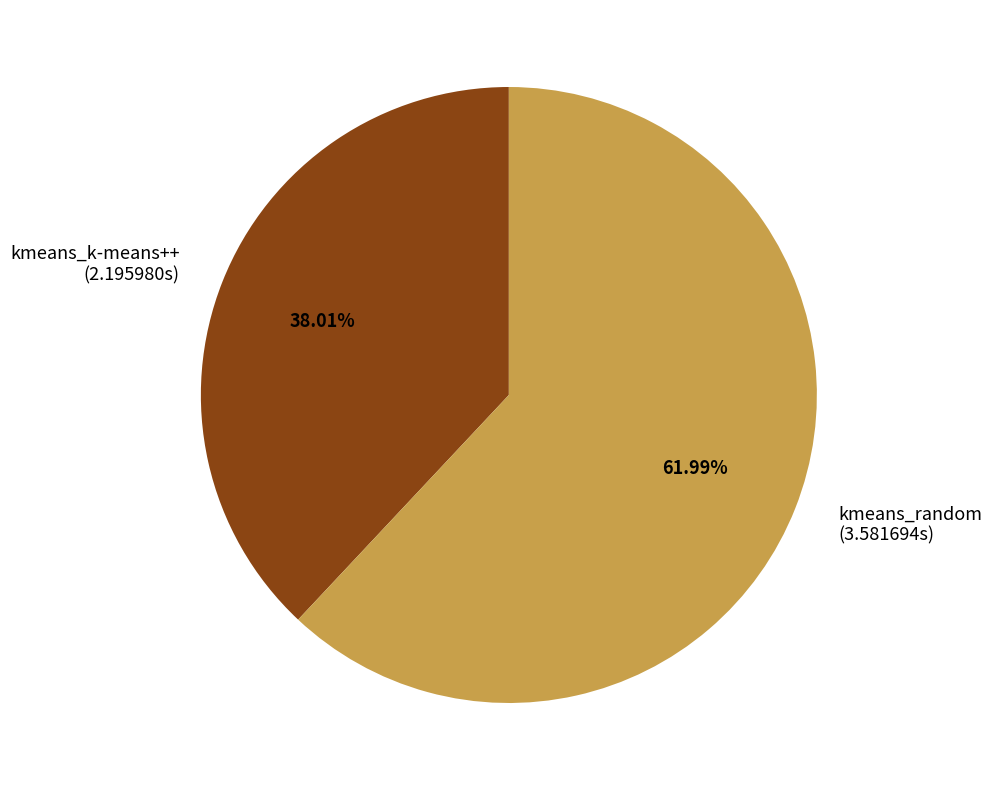

To the nearest percent, what portion does kmeans_k-means++ represent?

38%